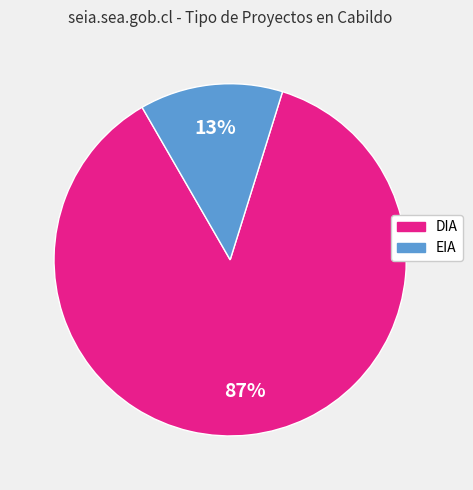

To the nearest percent, what is the difference between the largest and smallest slice percentages?

74%